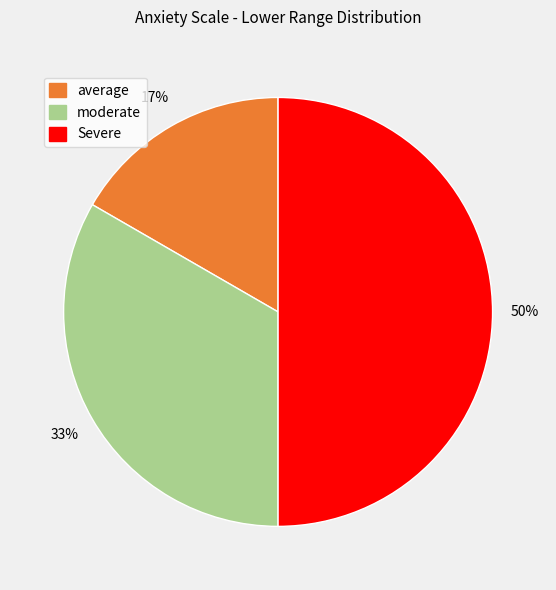

To the nearest percent, what is the average slice percentage?

33%